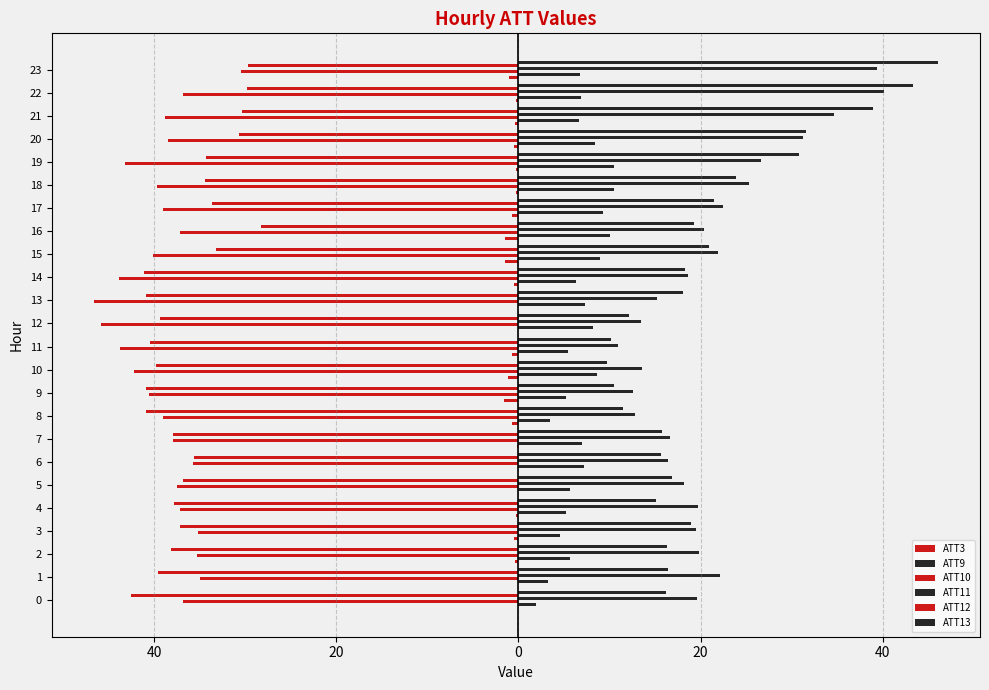

Rank the series by their maximum value, from lowest to highest.

ATT10, ATT12, ATT3, ATT9, ATT11, ATT13